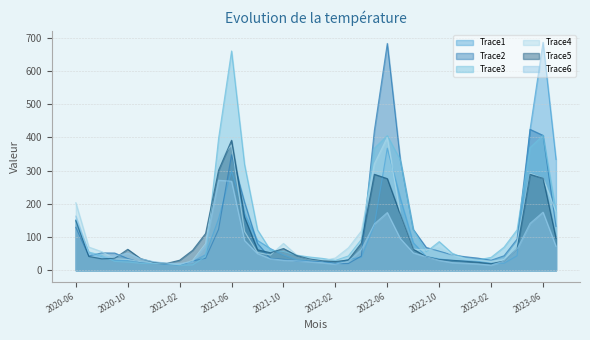

True or false: Trace2 and Trace5 cross at least once.

True